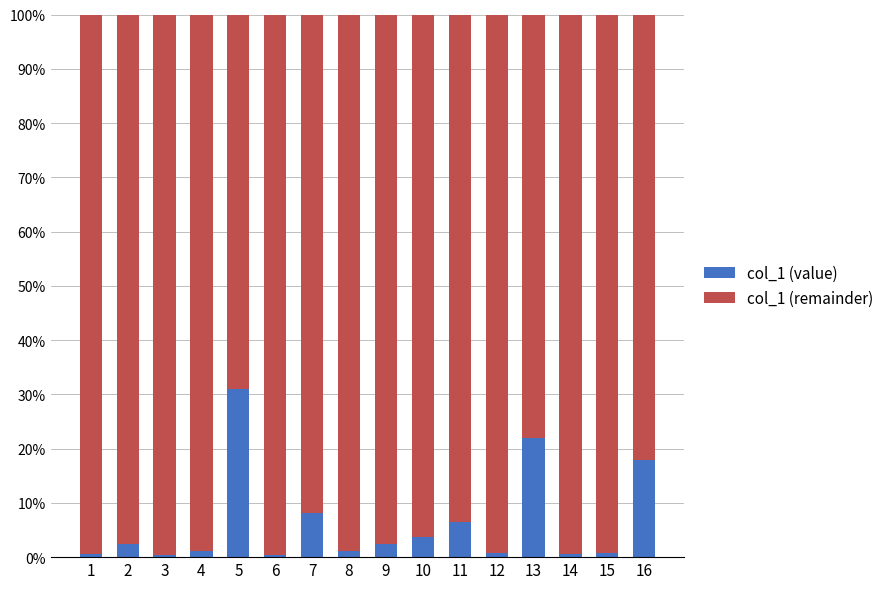

The col_1 (value) series shows 34.1 at 13. True or false?

False